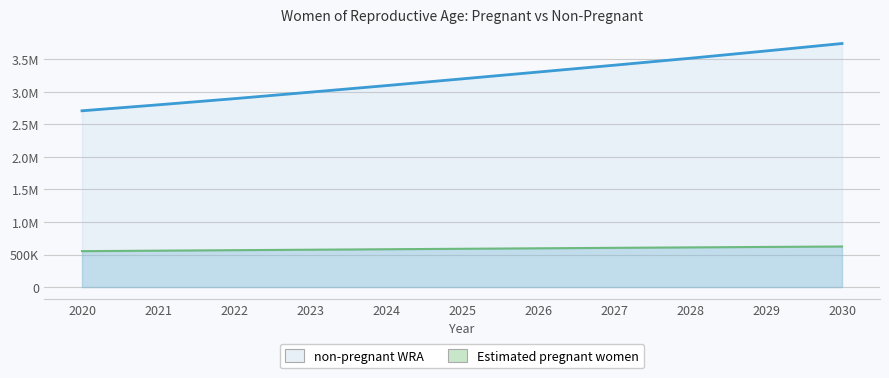

Does the chart have visible grid lines?

Yes